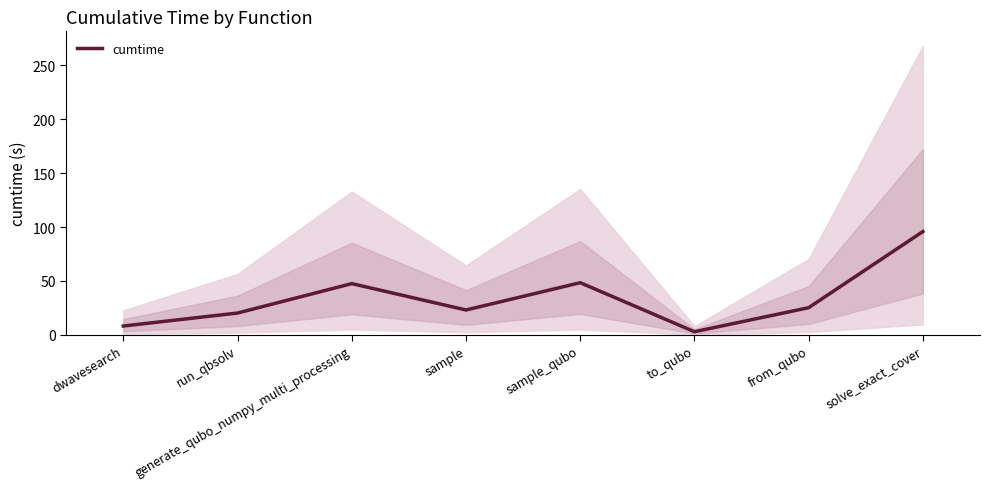

How many interior local valleys (lower than both neighbors) does the data have?

2